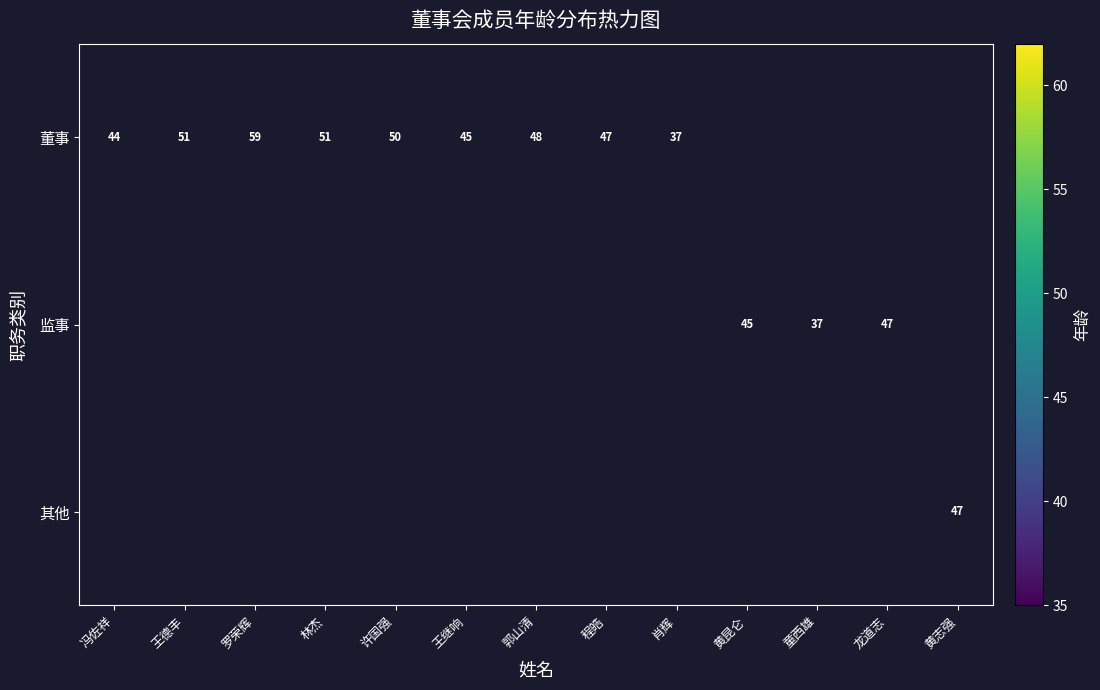

The 其他 series shows 16 at 黄志强. True or false?

False